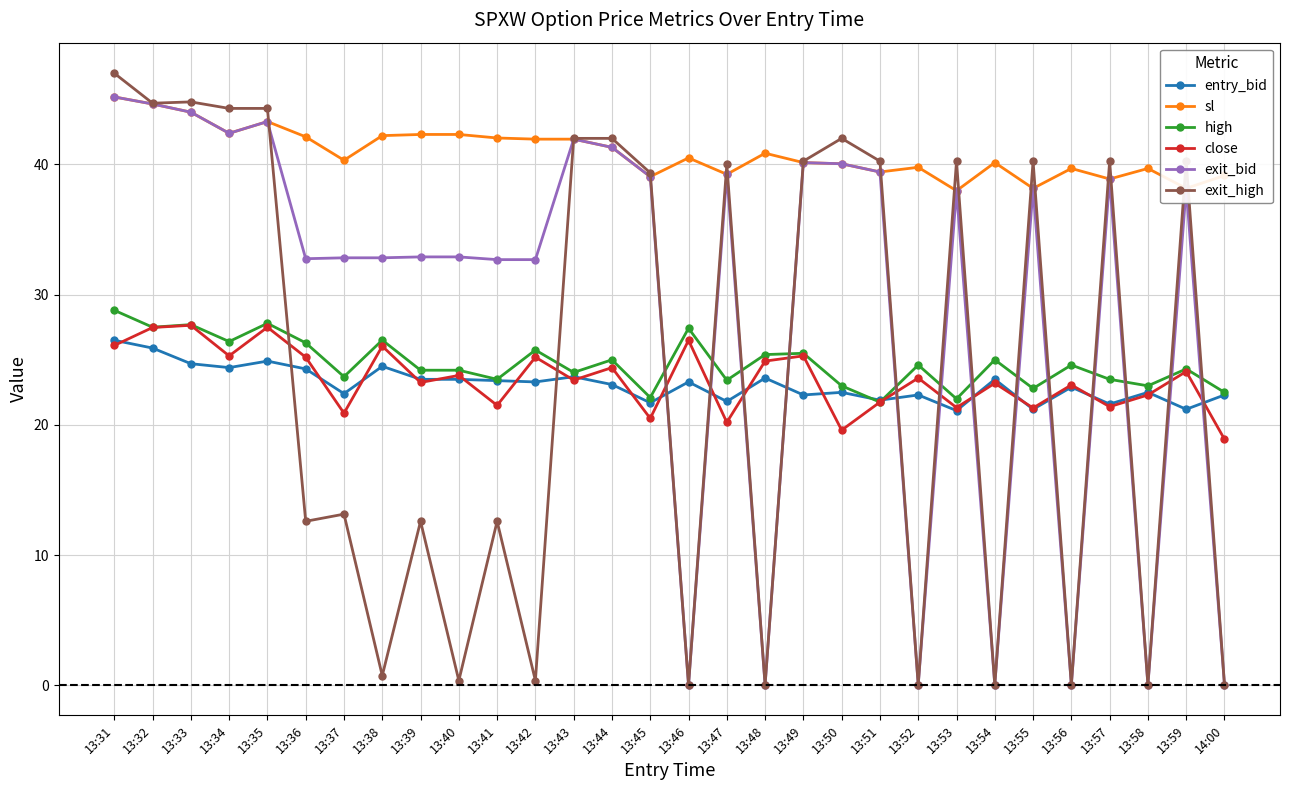

What is the label of the 18th point from the right?

13:43